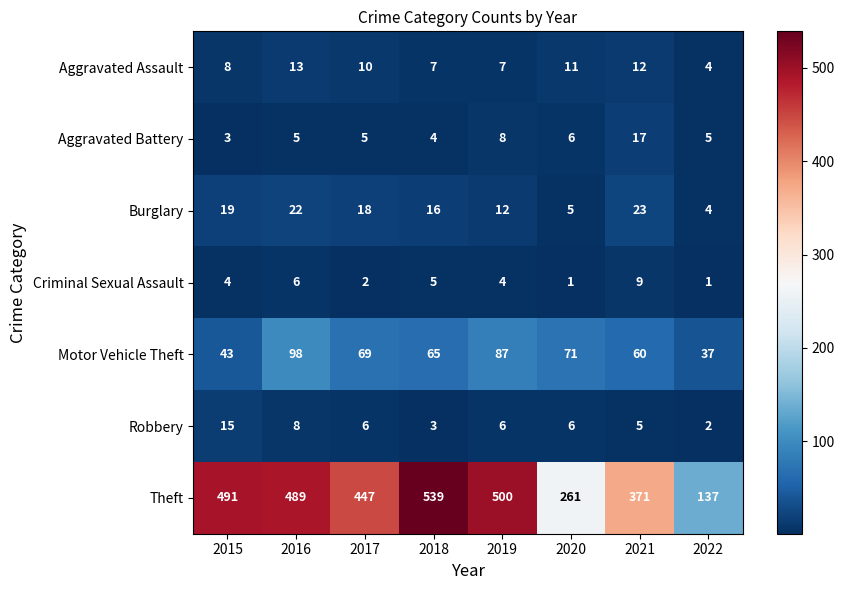

What is the difference between the second highest and second lowest values in the Burglary series?

17